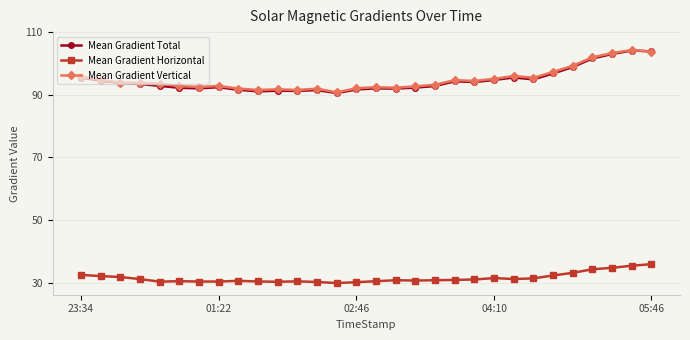

True or false: Mean Gradient Vertical has more than 1 interior local peaks.

True